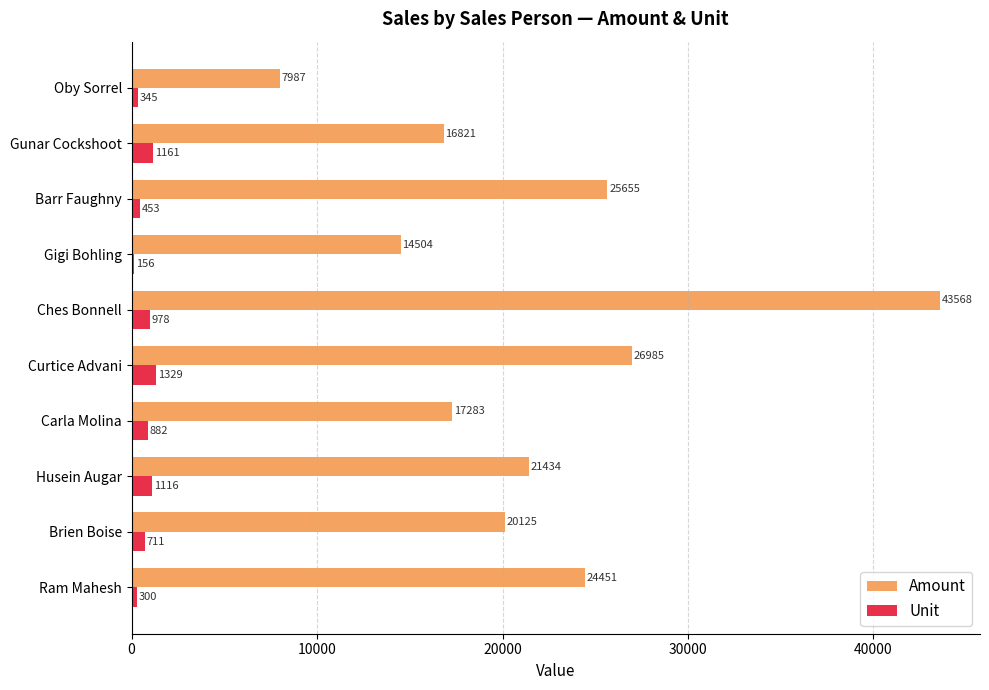

Which series changed the most between Ram Mahesh and Gunar Cockshoot?

Amount